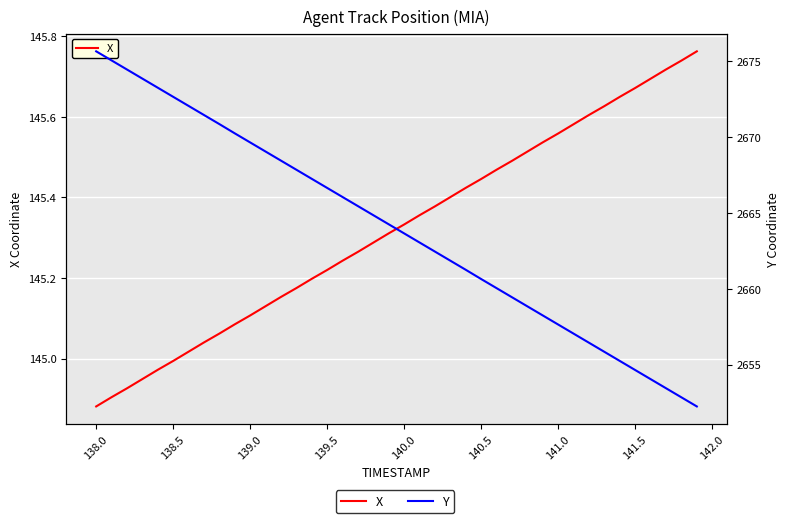

True or false: Y and X cross at least once.

False